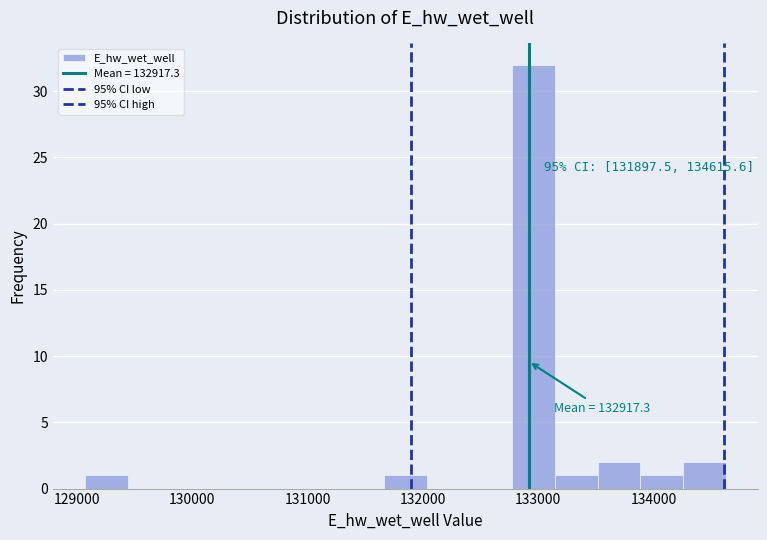

Around what value on the x-axis is the tallest bar? Give the approximate position of its centre, as read against the axis.

133000